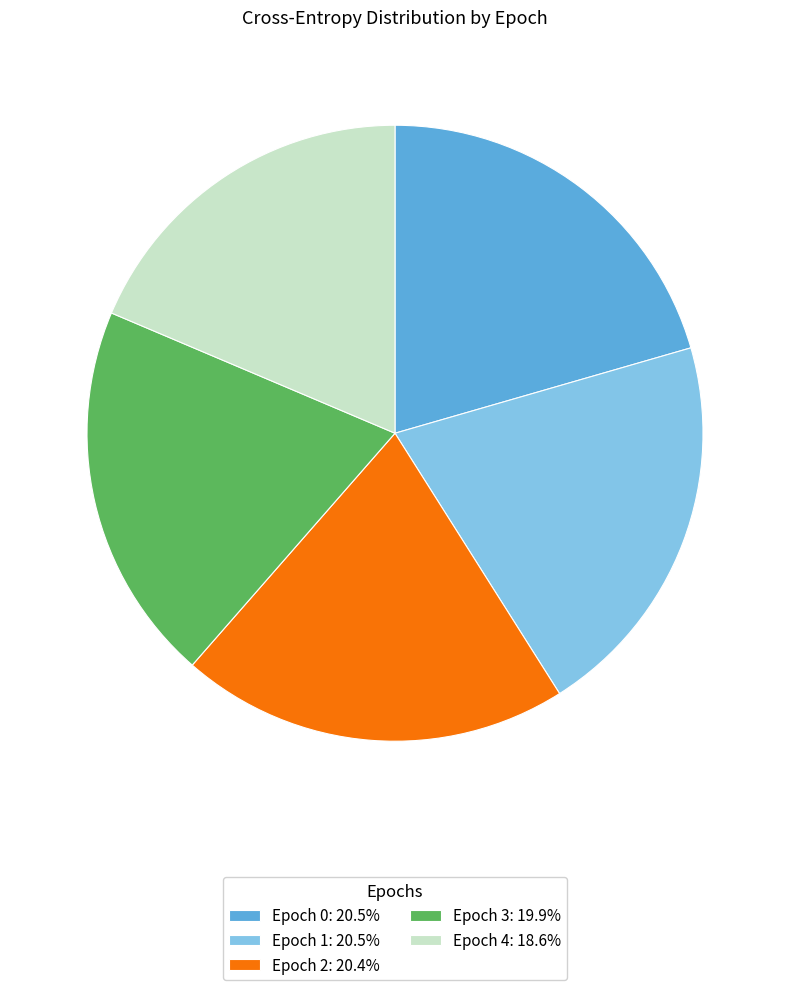

Does any single category account for the majority?

No